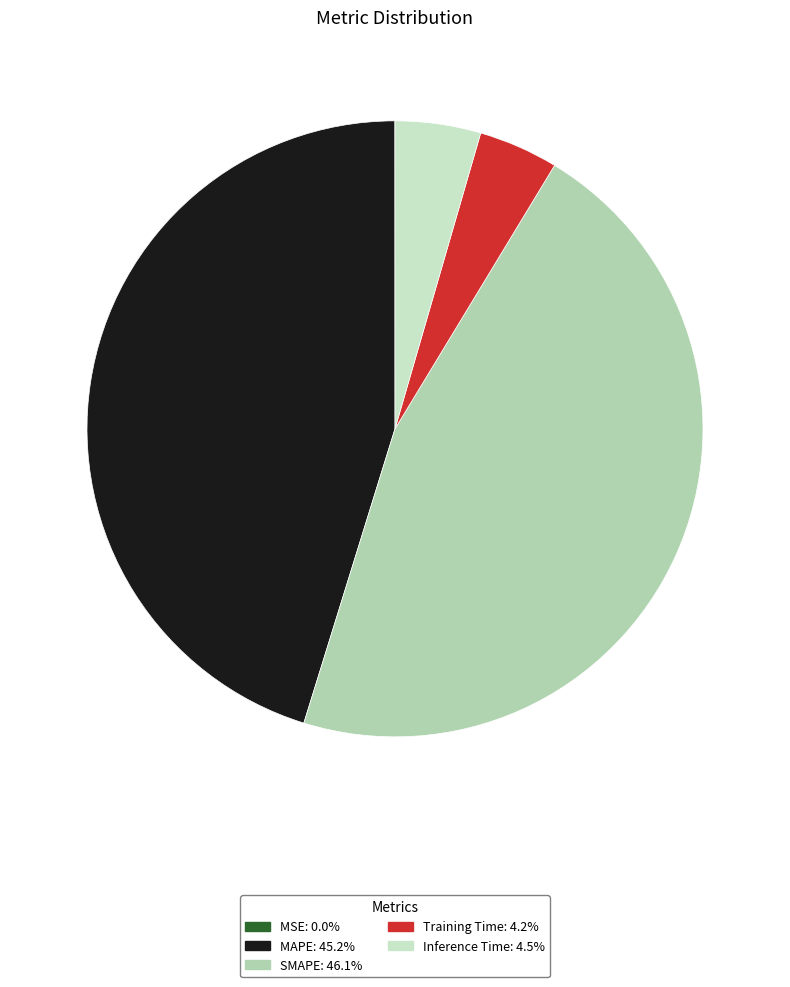

Rank the categories by value from lowest to highest.

MSE, Training Time, Inference Time, MAPE, SMAPE